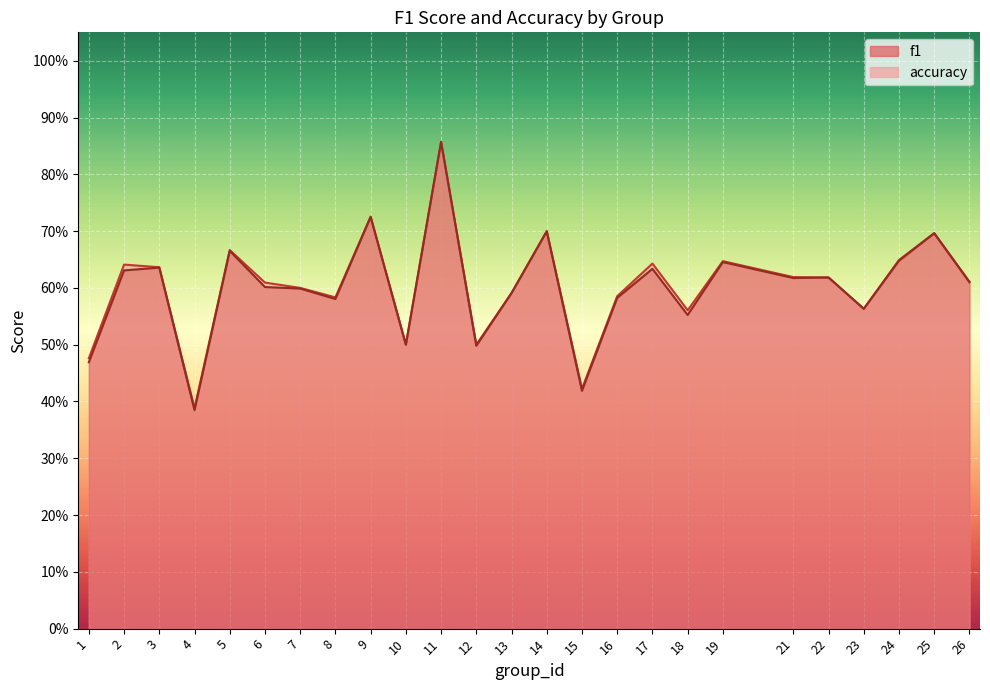

At which category does the chart reach its peak across all series?

11